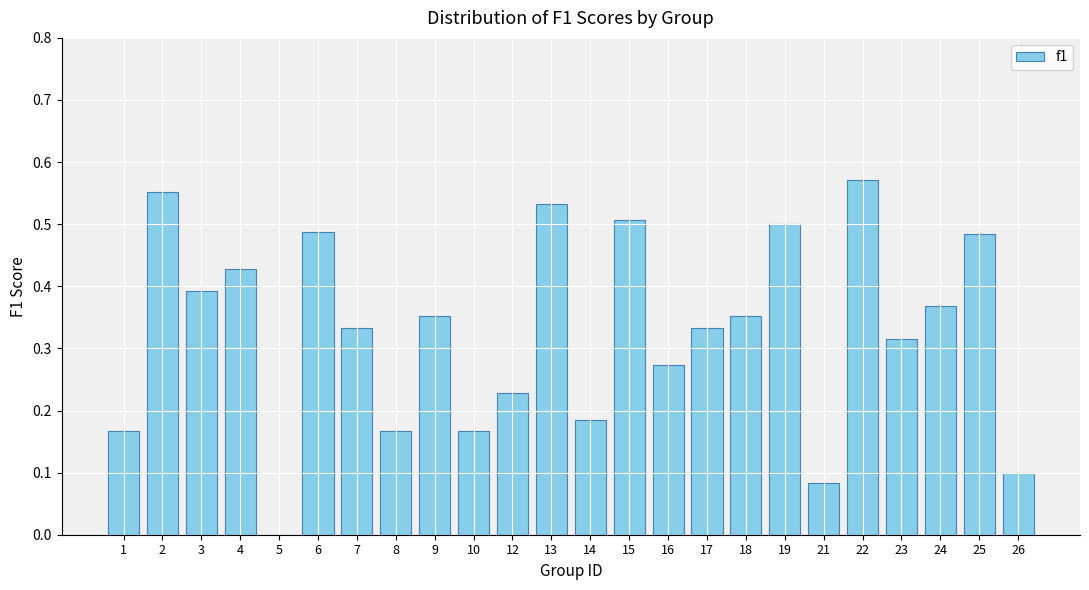

What is the sum of all values?

7.9